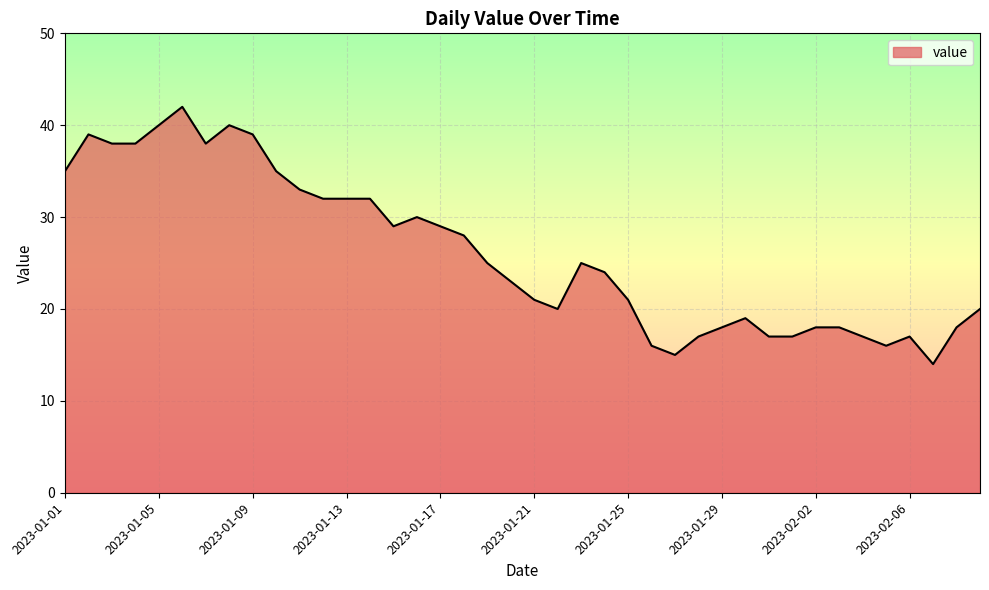

Does the chart have visible grid lines?

Yes